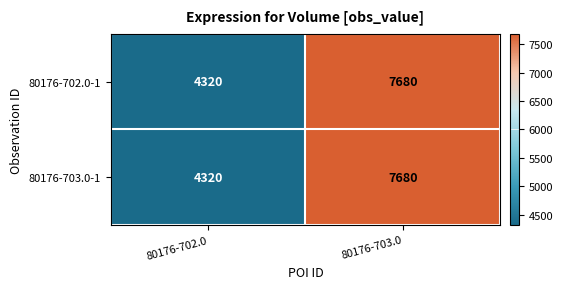

True or false: 80176-703.0-1 has a value of 4320 at 80176-702.0.

True